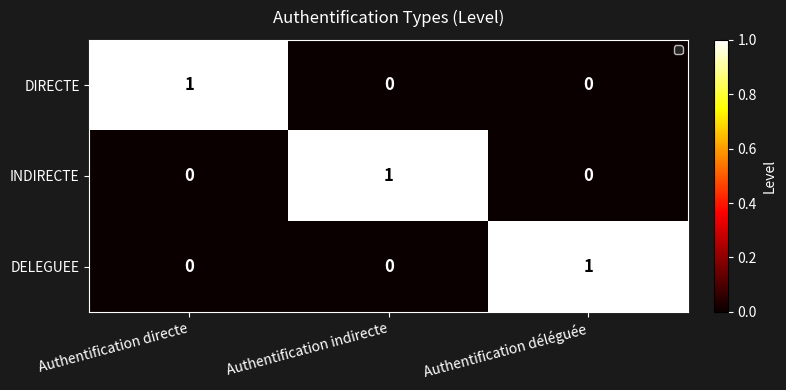

How many DIRECTE values are between 0 and 1?

3